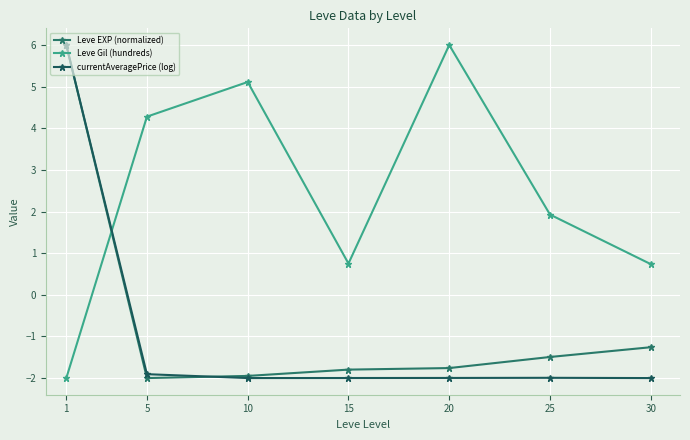

Which category has the highest value across all series?

1